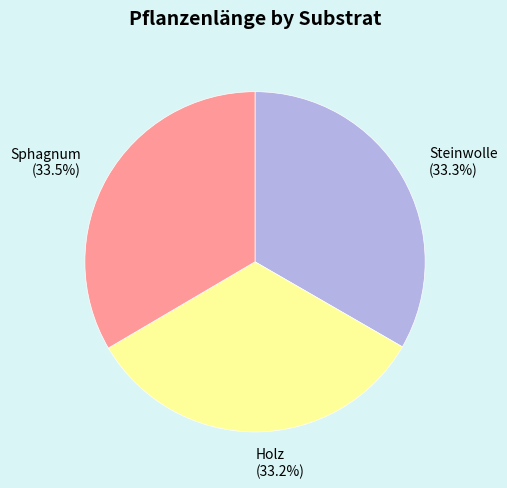

Is there a majority slice in this chart?

No